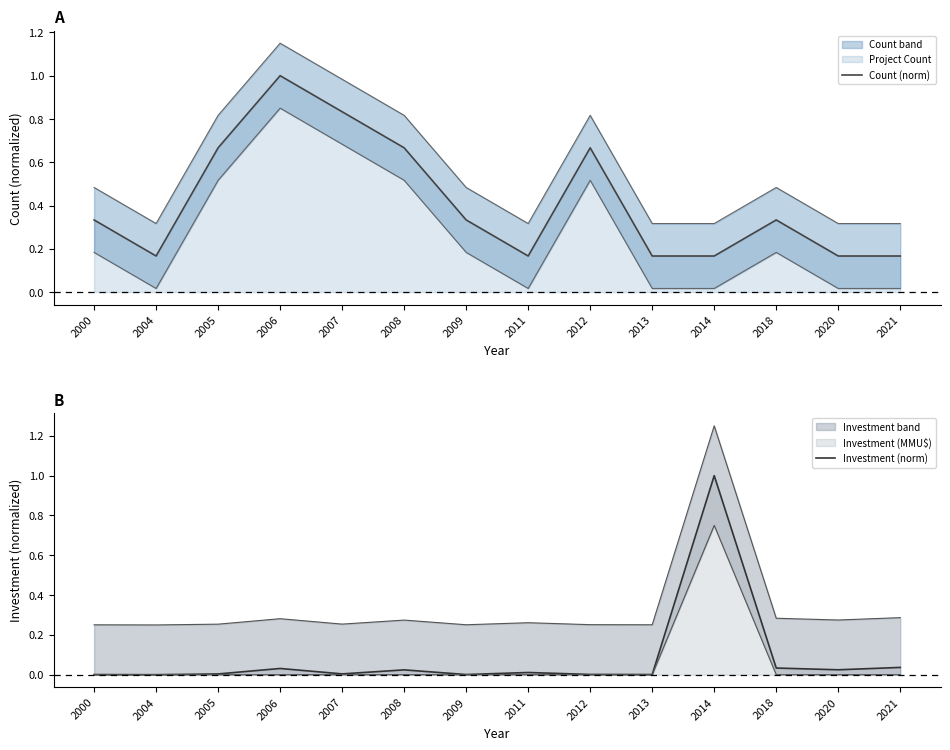

The value of Count (norm) at 2000 is 0.6. True or false?

False